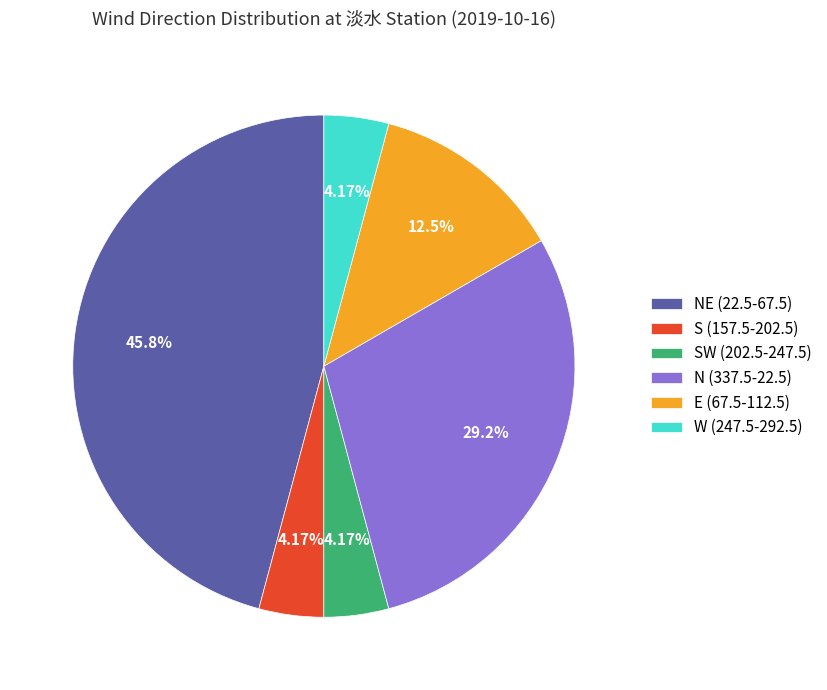

Do W (247.5-292.5) and N (337.5-22.5) together represent more than half of the pie?

No